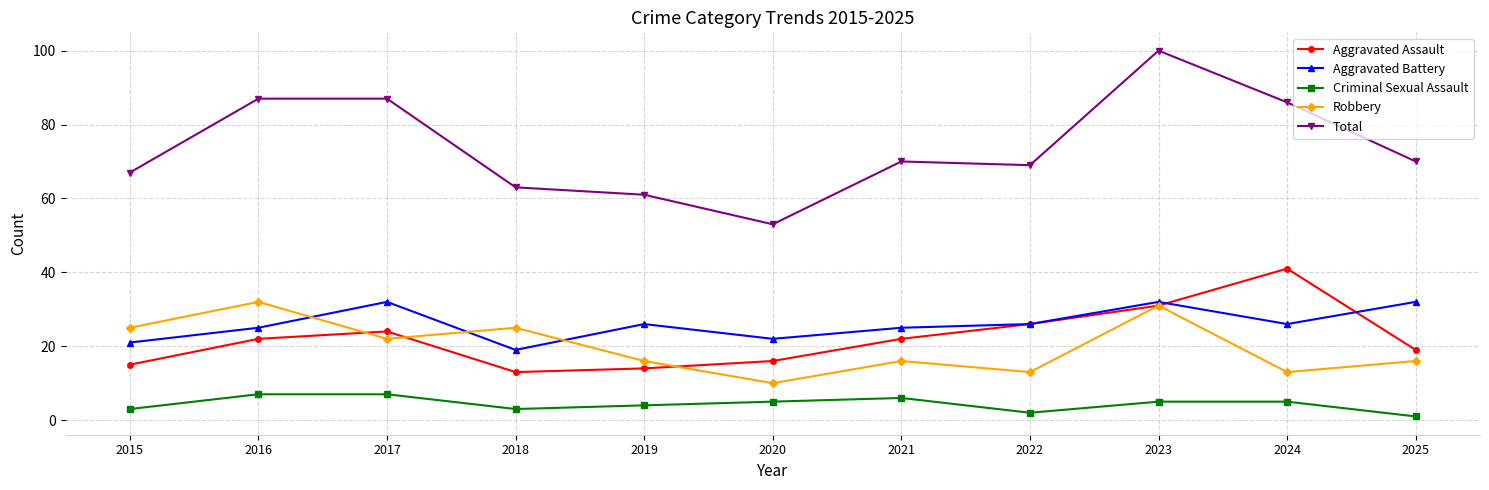

Reading right to left, transcribe all the data shown in this chart.

Aggravated Assault: 19	41	31	26	22	16	14	13	24	22	15
Aggravated Battery: 32	26	32	26	25	22	26	19	32	25	21
Criminal Sexual Assault: 1	5	5	2	6	5	4	3	7	7	3
Robbery: 16	13	31	13	16	10	16	25	22	32	25
Total: 70	86	100	69	70	53	61	63	87	87	67